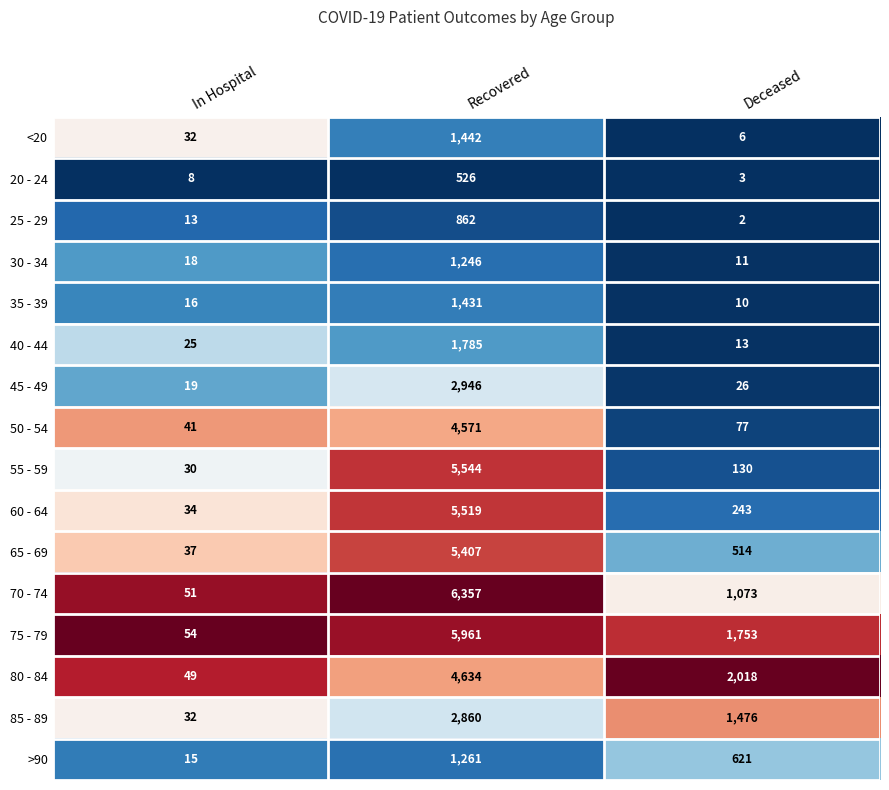

Where is 65 - 69 nearest to the value 2722?

Deceased